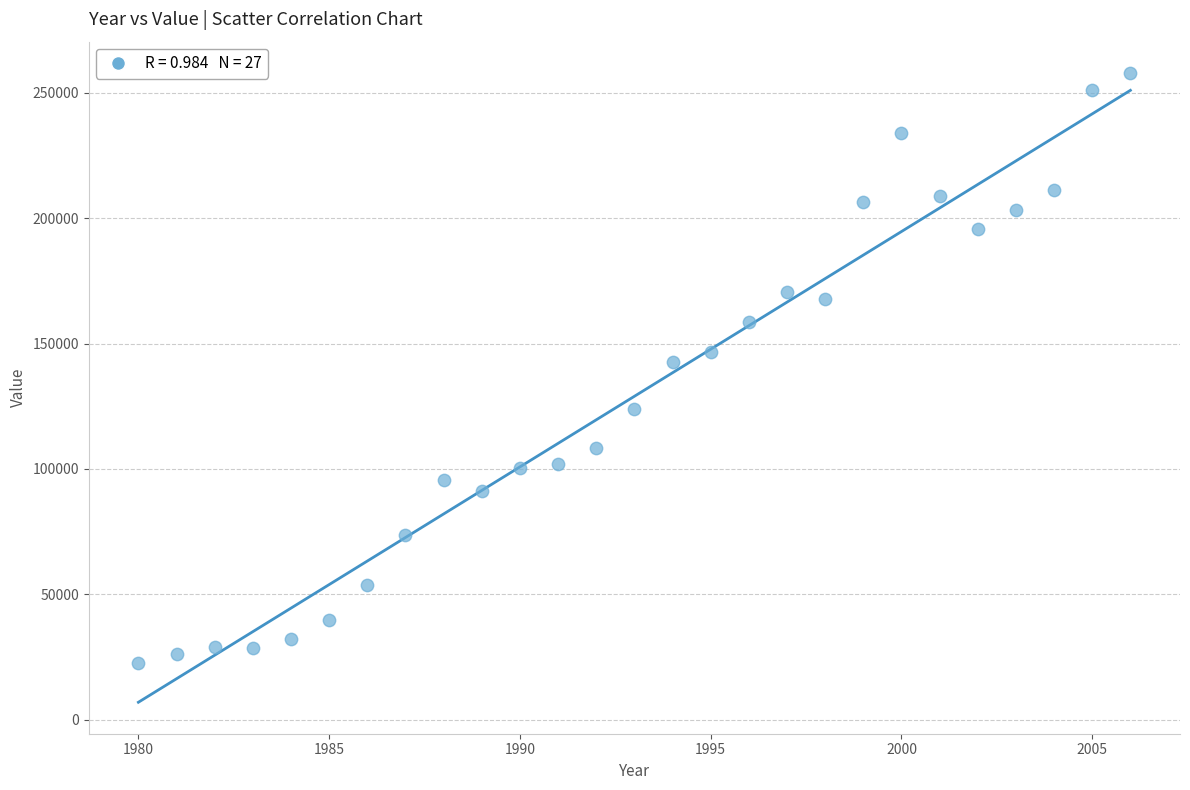

What is the range of Y values (max minus min)?

235248